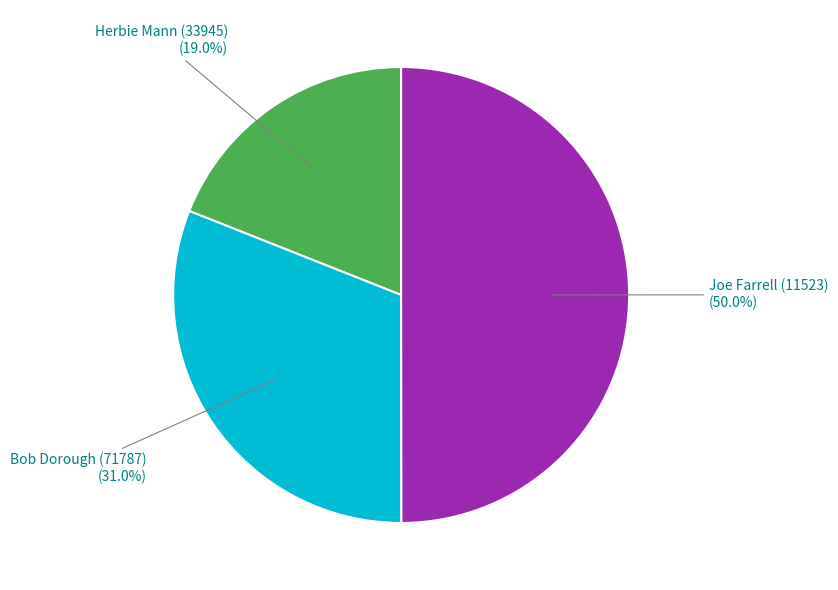

Does any single category account for the majority?

No